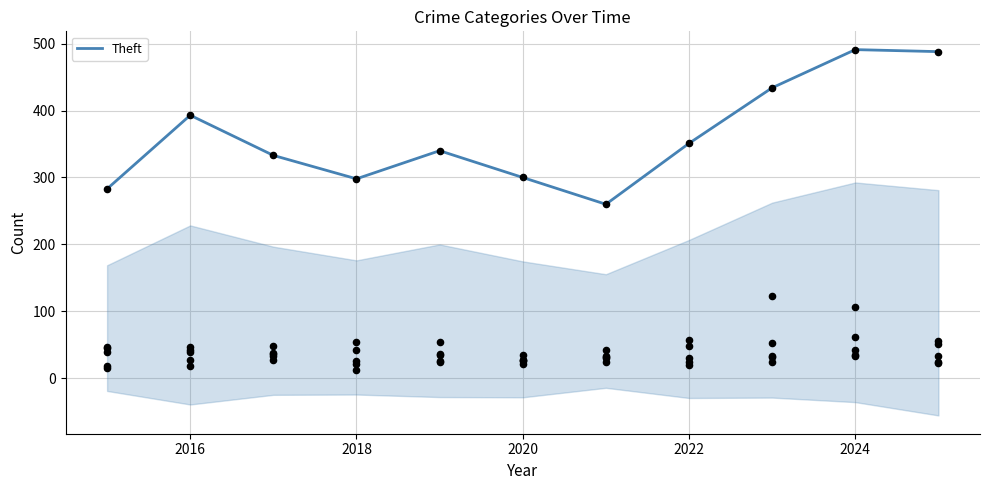

True or false: Theft has a value of 298 at 2018.

True